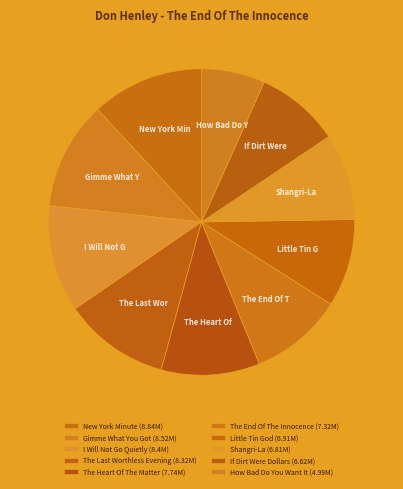

Is there a majority slice in this chart?

No